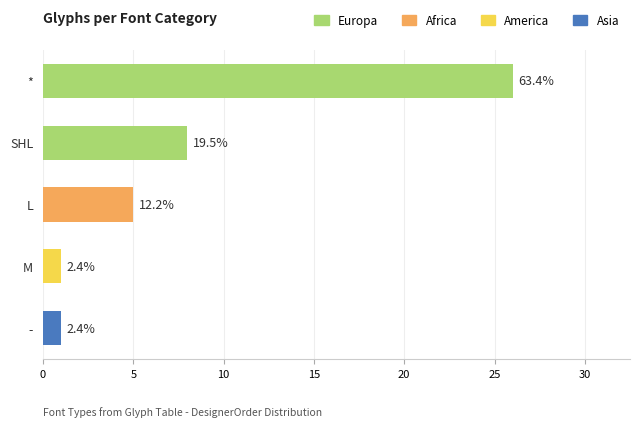

What position from the right is M?

2